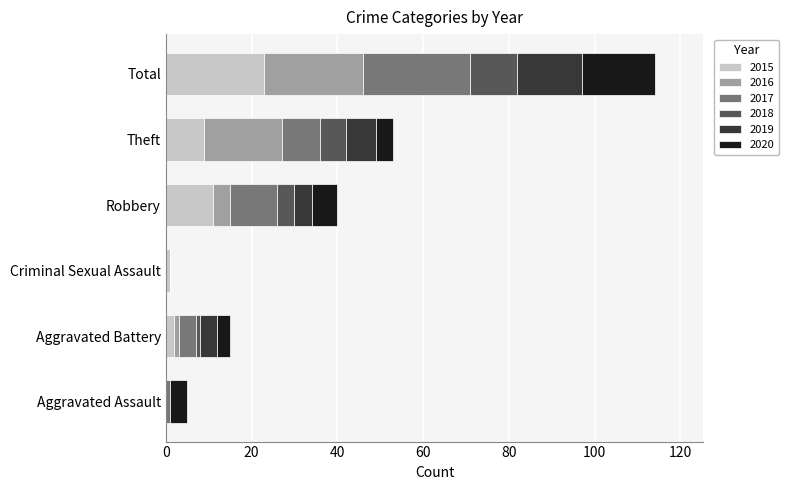

At which category is the sum across all series the highest?

Total